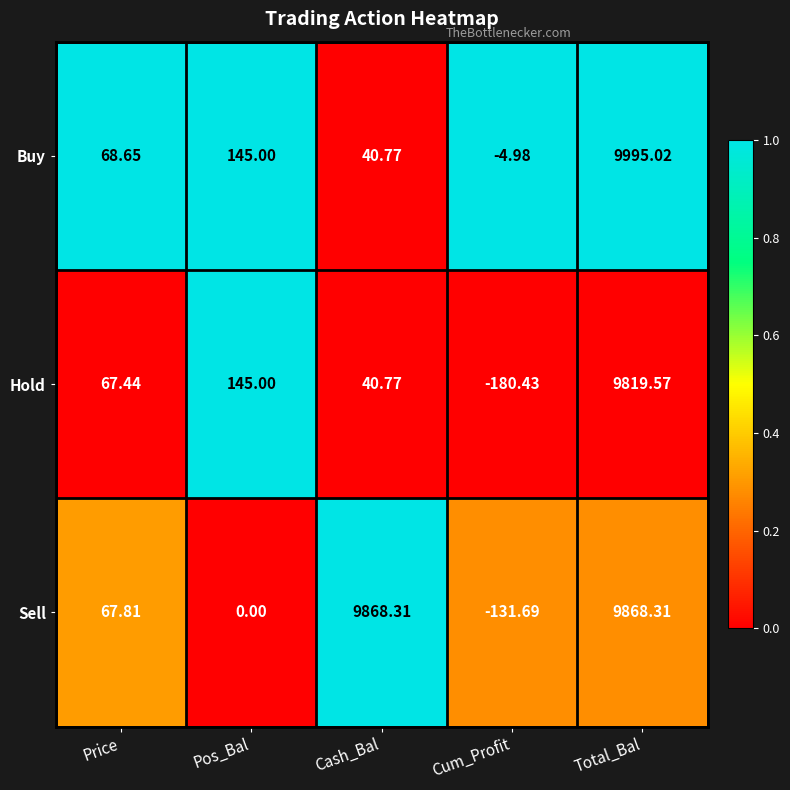

Which series changed the most between Price and Cum_Profit?

Hold